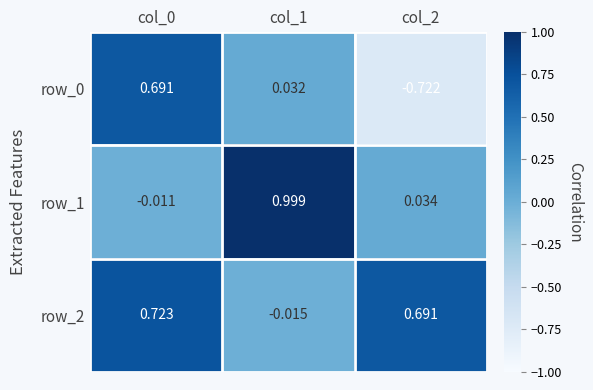

What is the greatest value displayed?

1.0